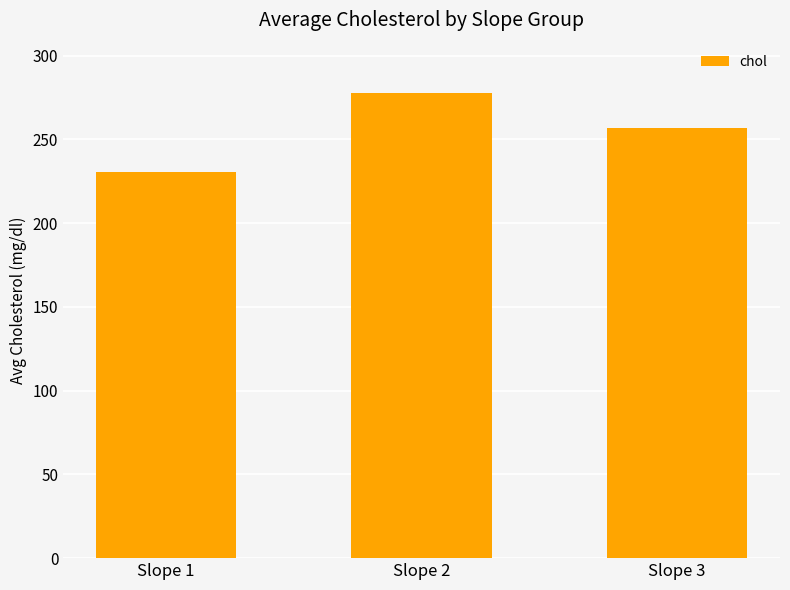

What is the ratio of the value at Slope 2 to the value at Slope 3?

1.1